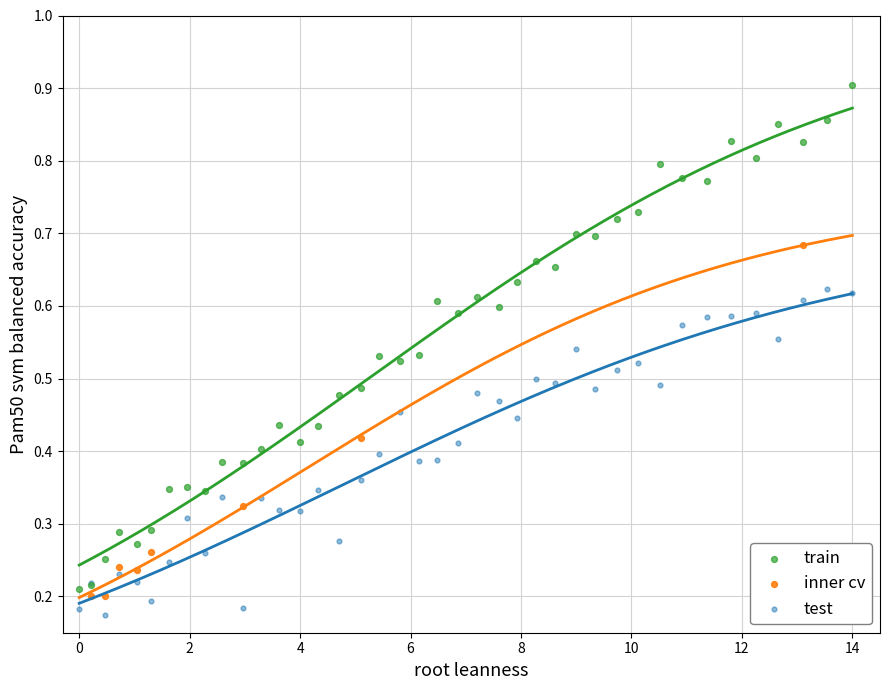

What are all the series names shown in the legend?

train, inner cv, test